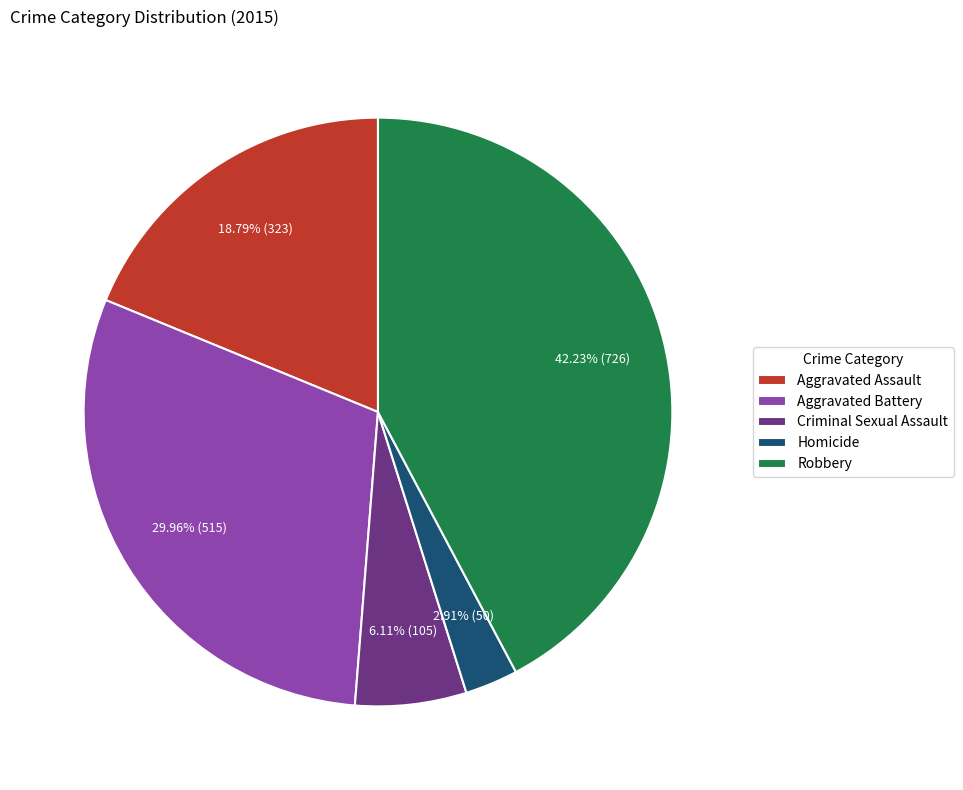

Does any single category account for the majority?

No